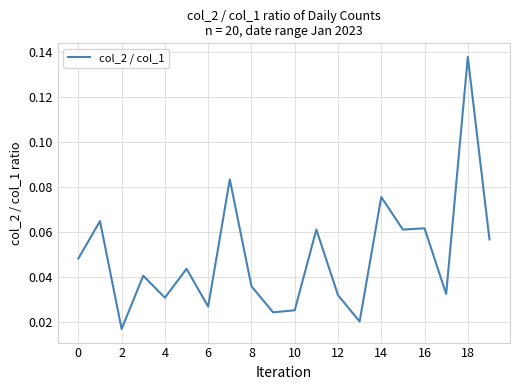

How many lines are shown in the chart?

1